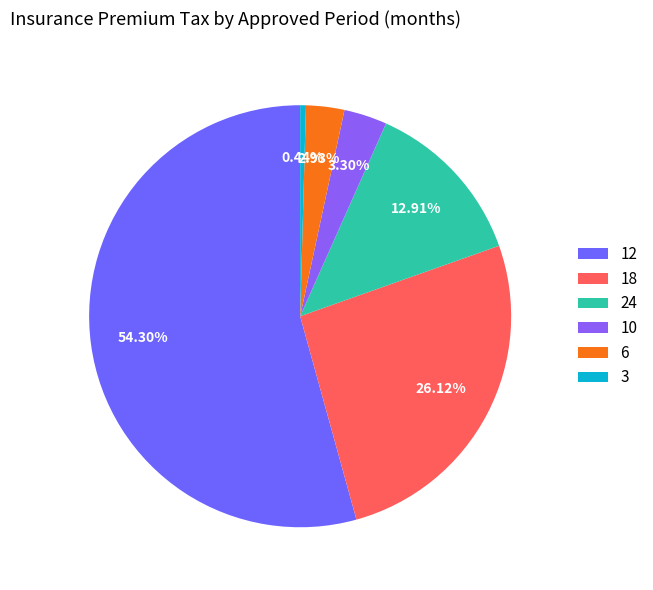

To the nearest percent, what is the average slice percentage?

17%